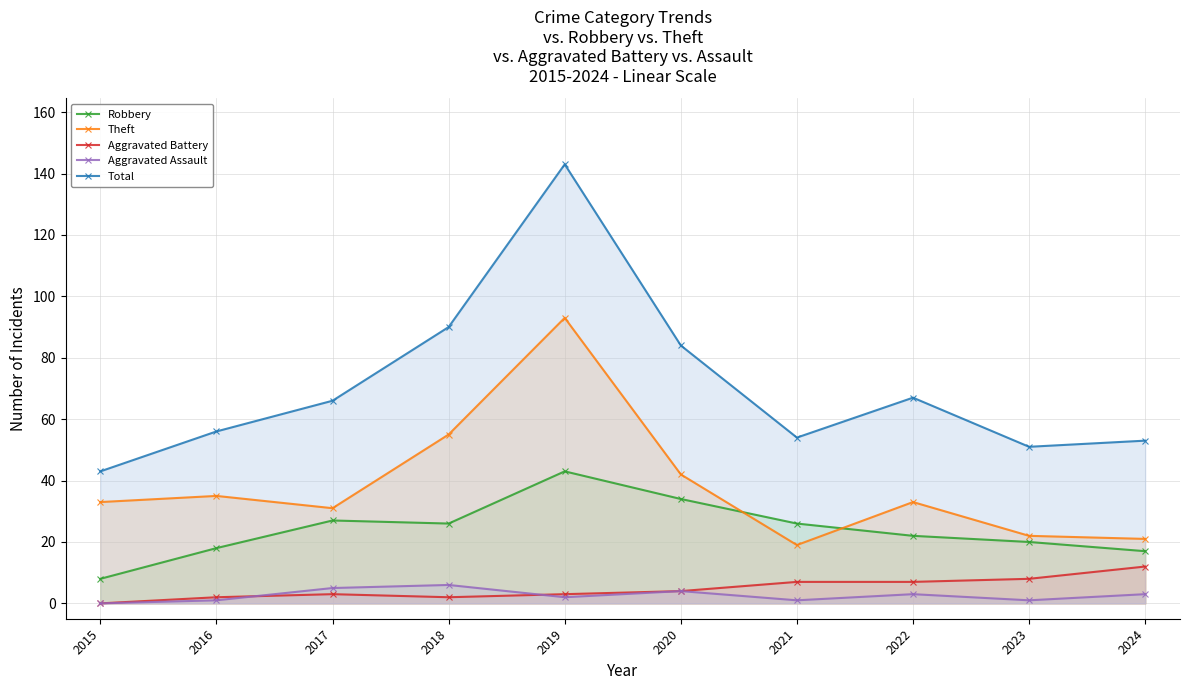

What is the minimum value for Total?

43